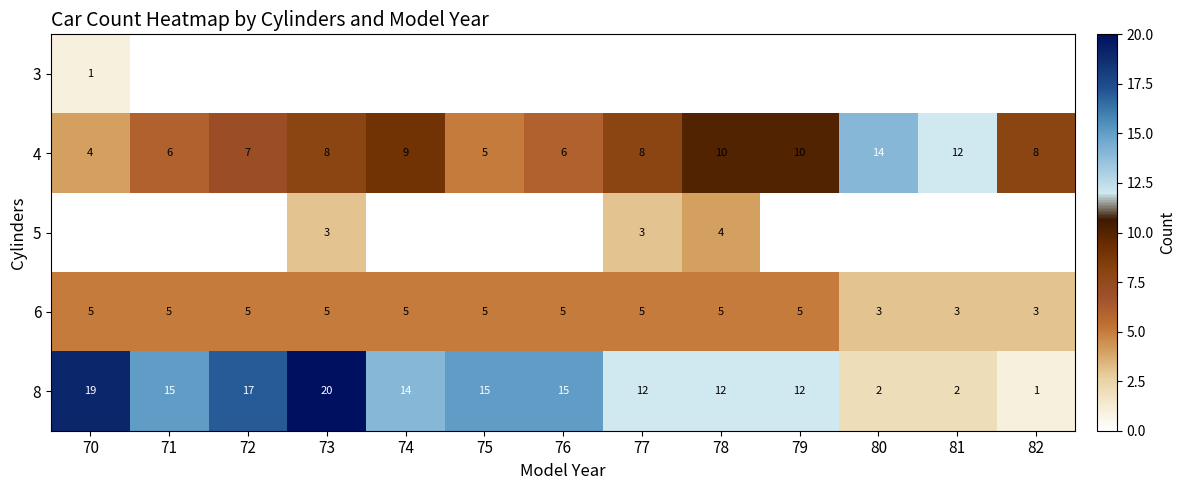

What is the total value across all series at 72?

29